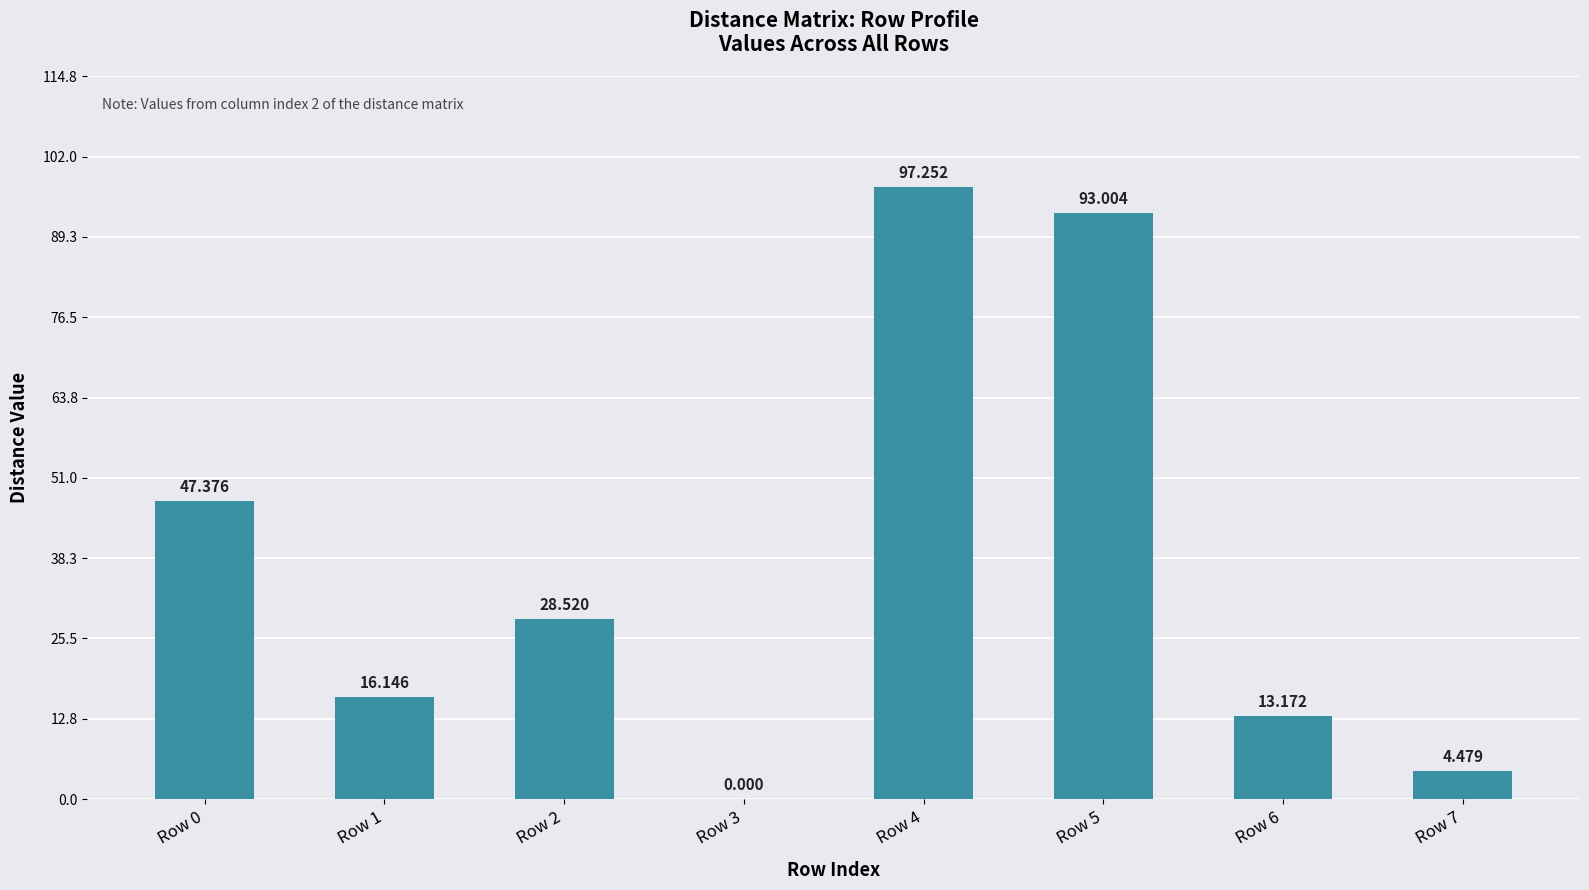

List the labels in order of value, largest first.

Row 4, Row 5, Row 0, Row 2, Row 1, Row 6, Row 7, Row 3